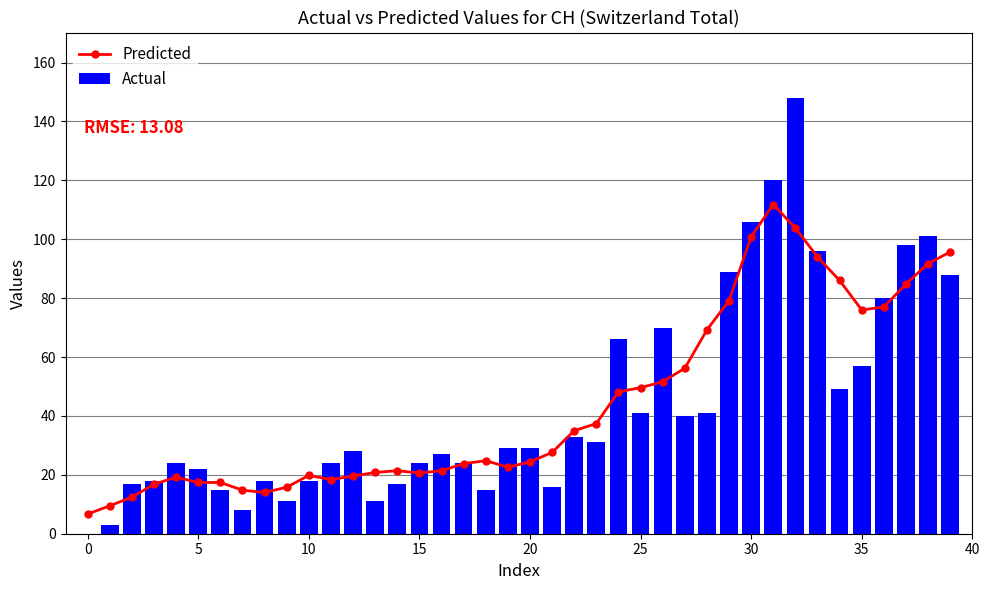

At how many categories does at least one series exceed 59?

14